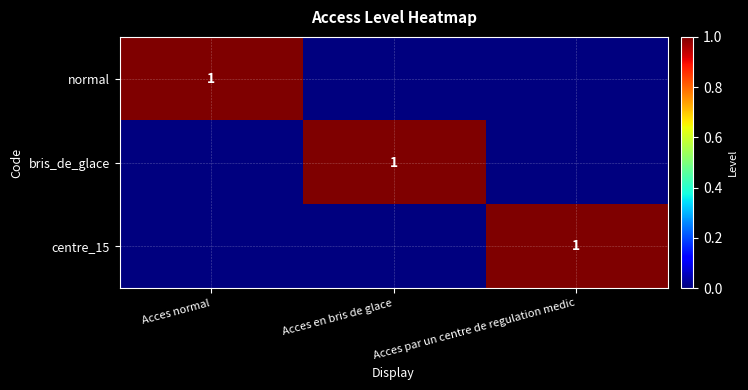

At which category is the sum across all series the highest?

Acces normal